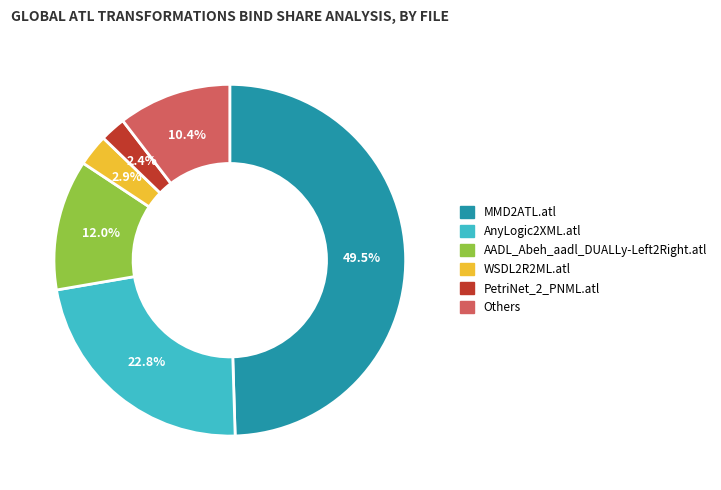

Count the number of slices in the pie.

6